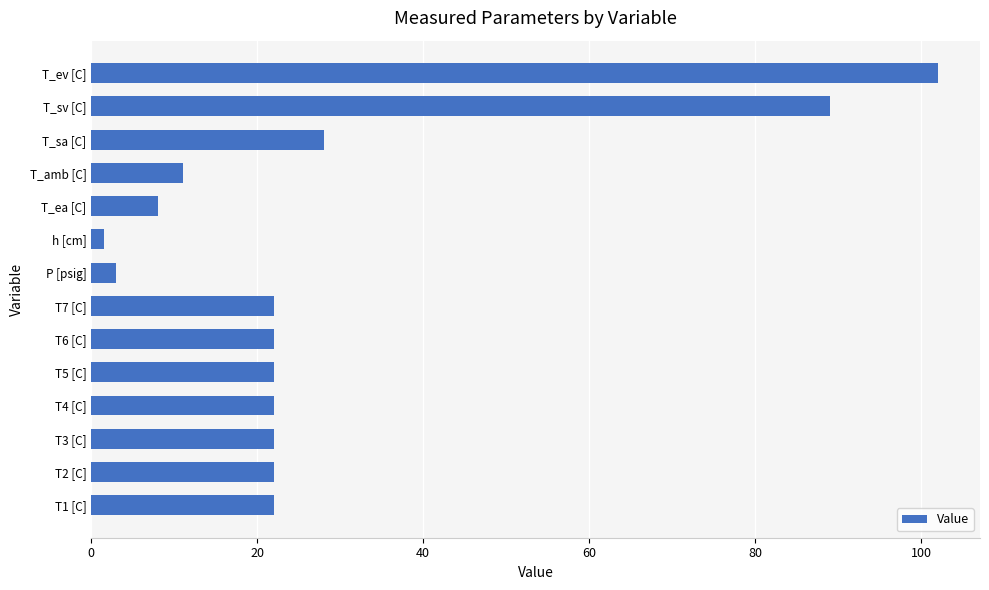

The value at T_ea [C] is 3.6. True or false?

False